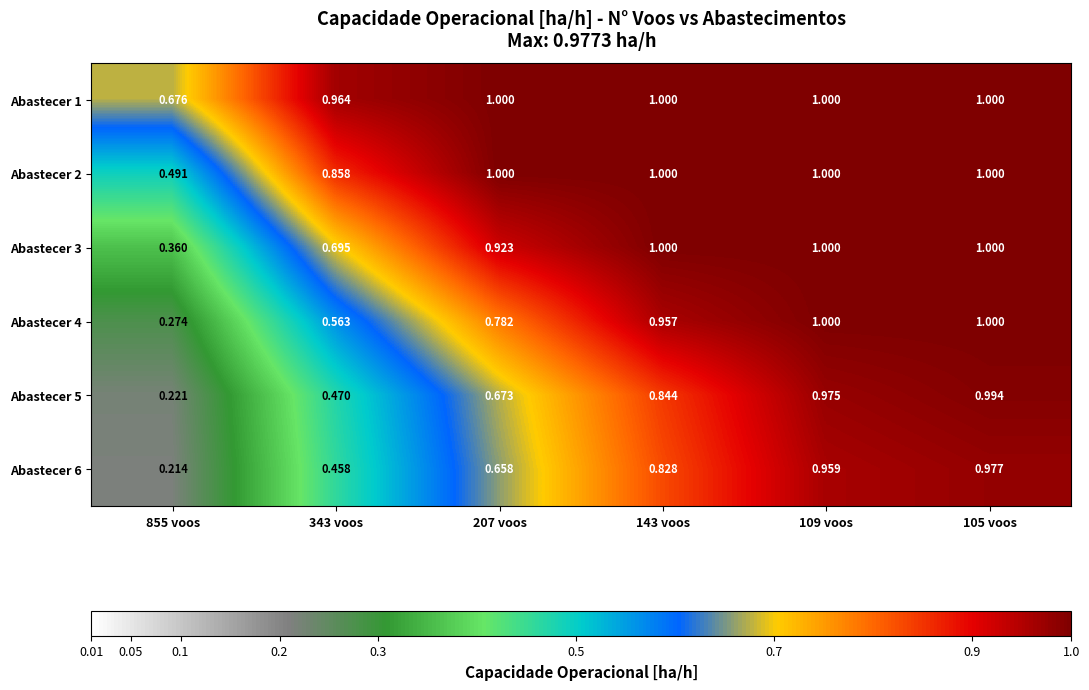

What is the total value across all series at 105 voos?

6.0